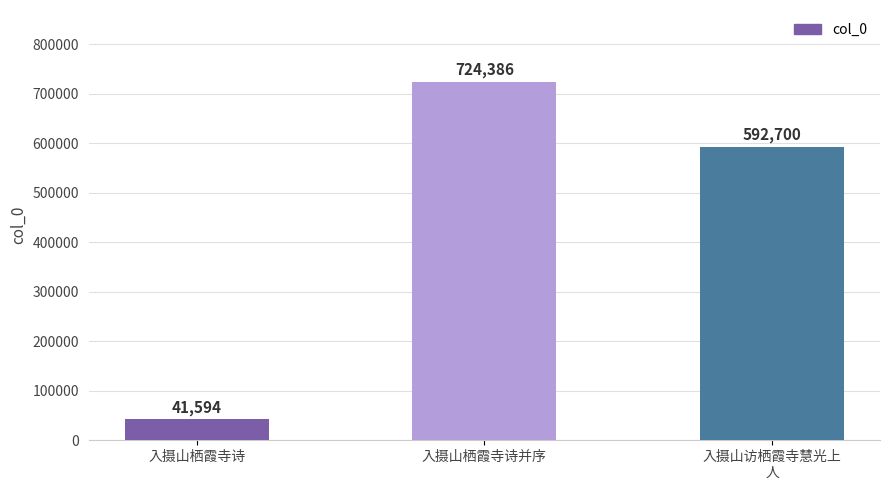

Between 入摄山栖霞寺诗 and 入摄山访栖霞寺慧光上
人, which is larger?

入摄山访栖霞寺慧光上
人